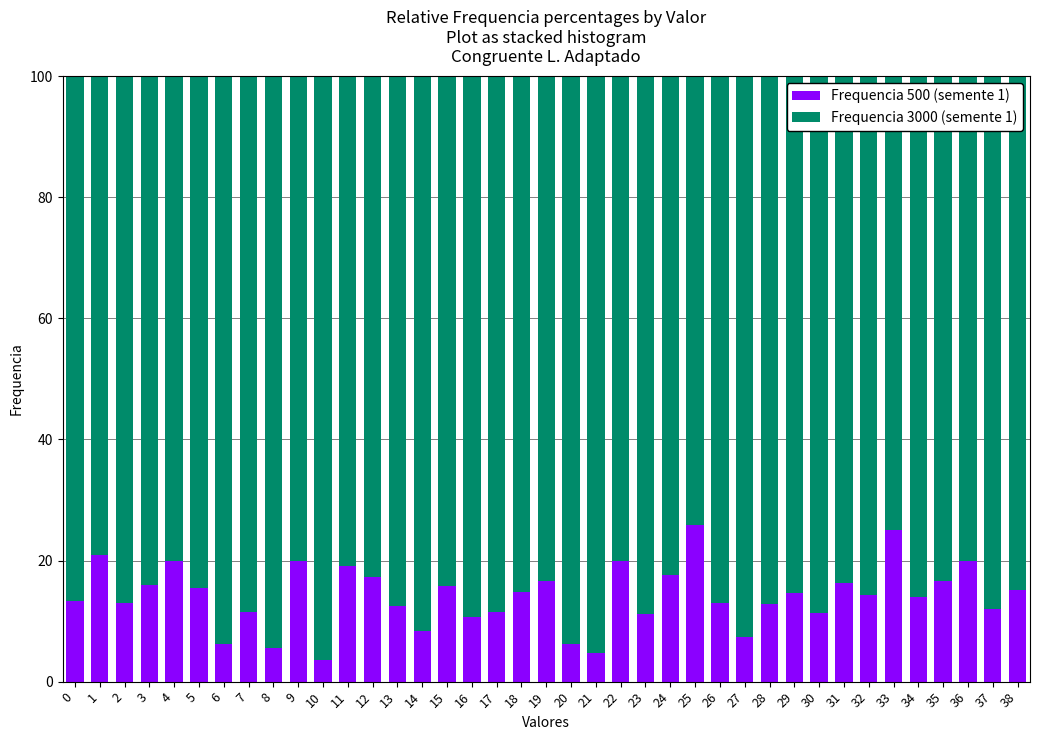

The value of Frequencia 500 (semente 1) at 19 is 16.7. True or false?

True